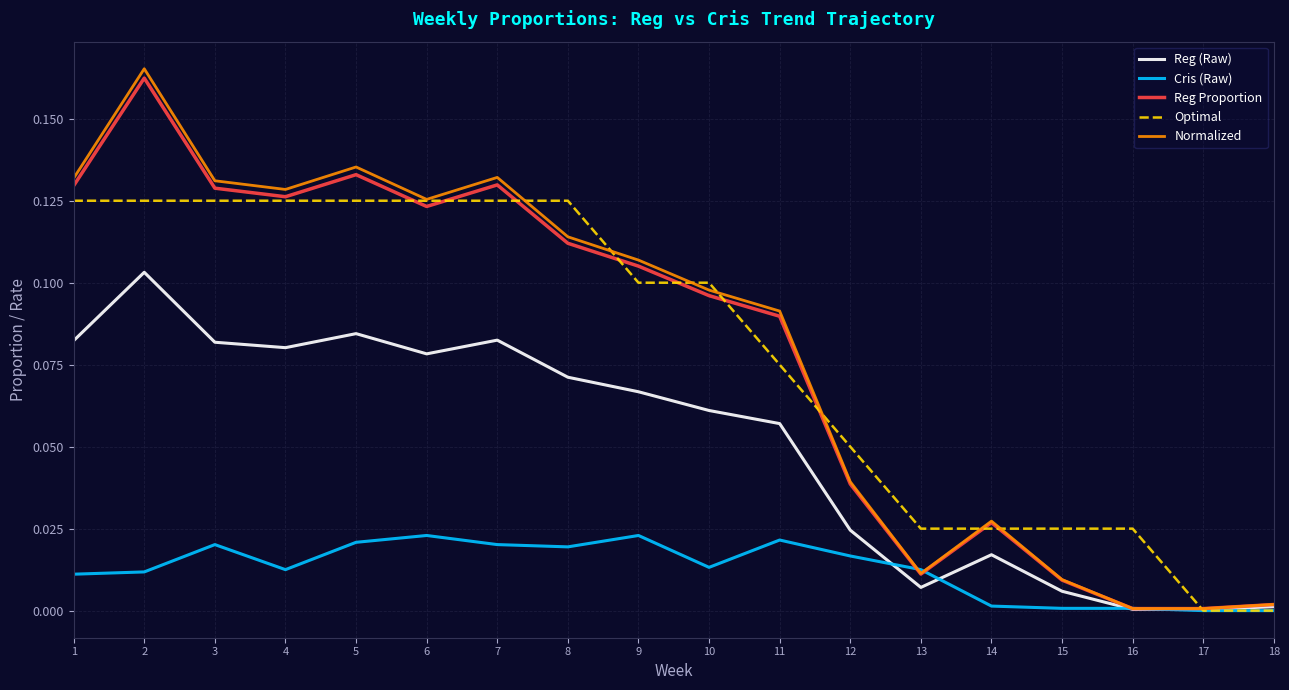

Is the value of Reg Proportion at 6 greater than the value of Normalized at 15?

Yes